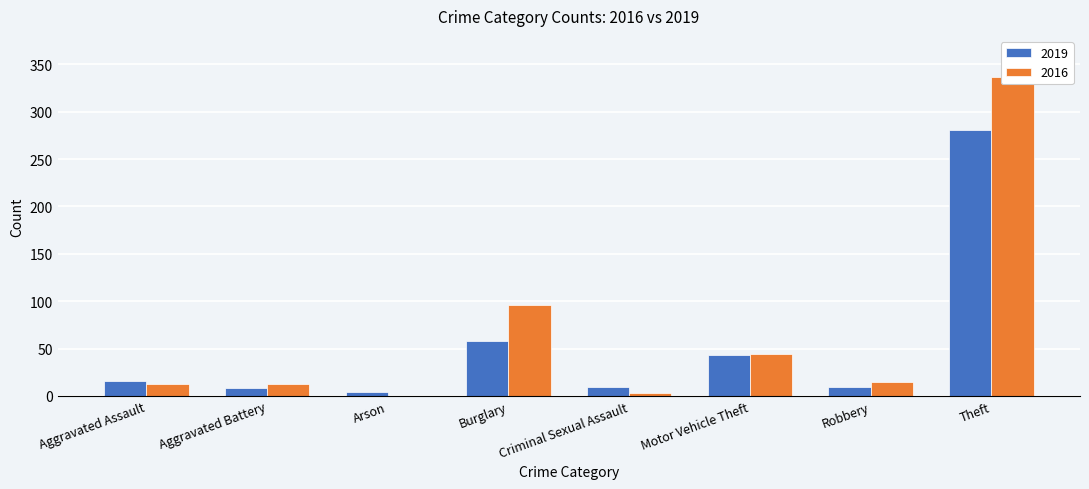

Which series has the largest total across all categories?

2016